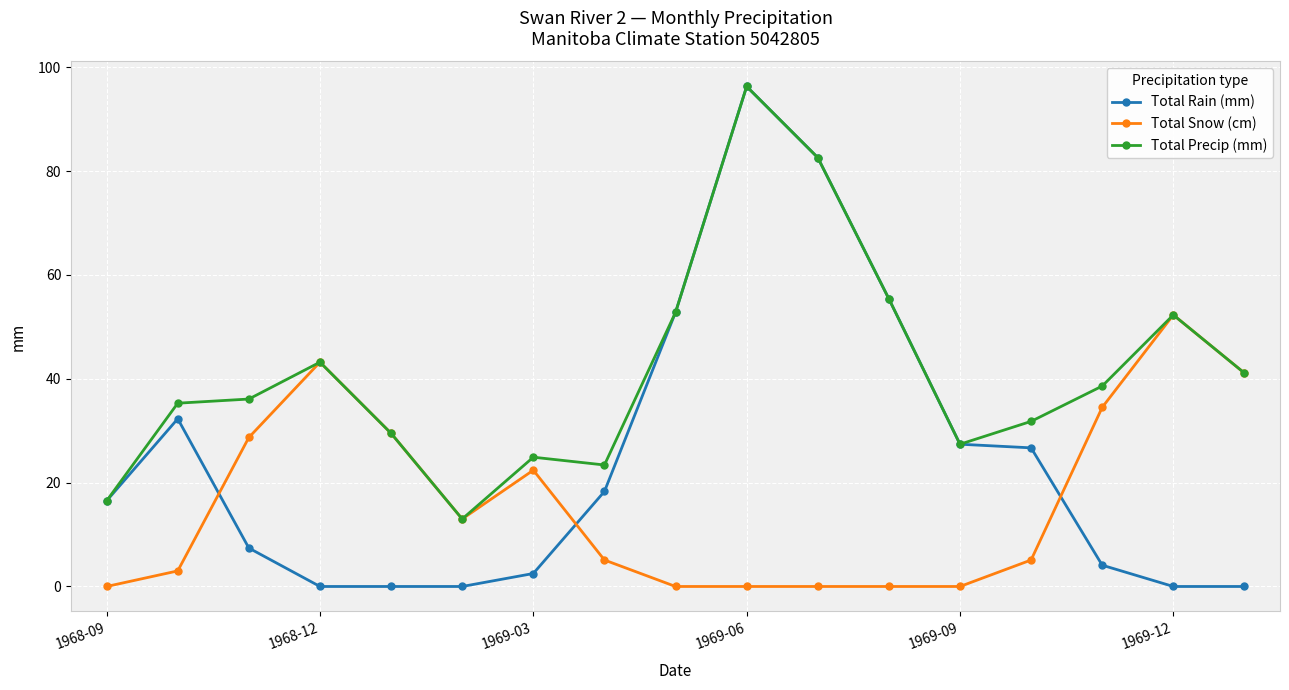

What is the value of the Total Precip (mm) point at the 1st from the left?

16.5